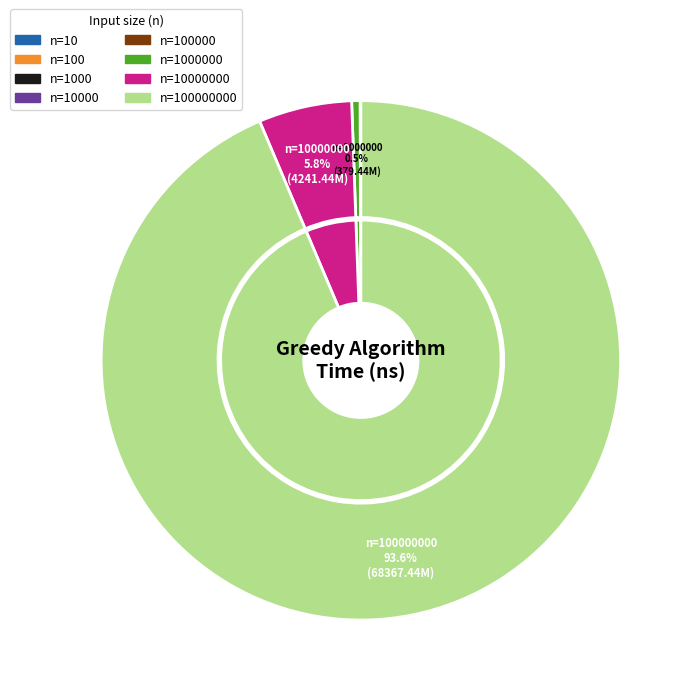

Which slice is the smallest?

10